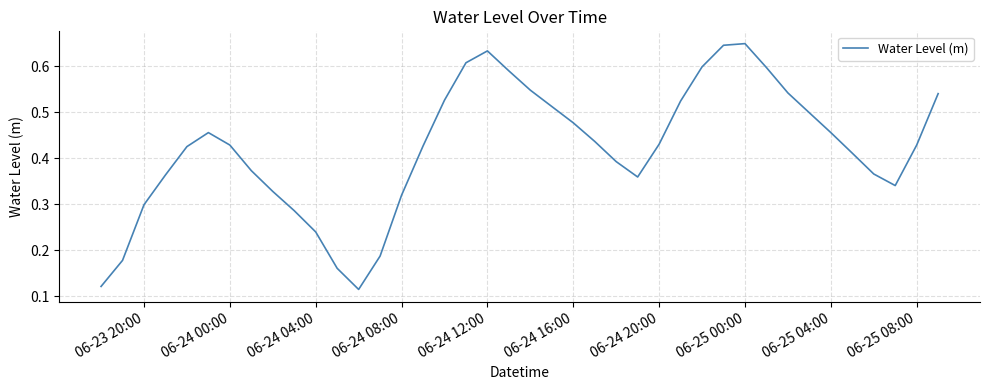

How many distinct data groups are displayed?

1